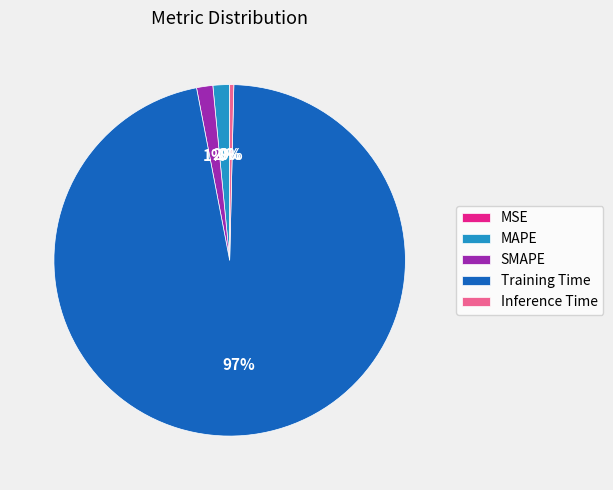

Which slice represents more than half of the pie?

Training Time